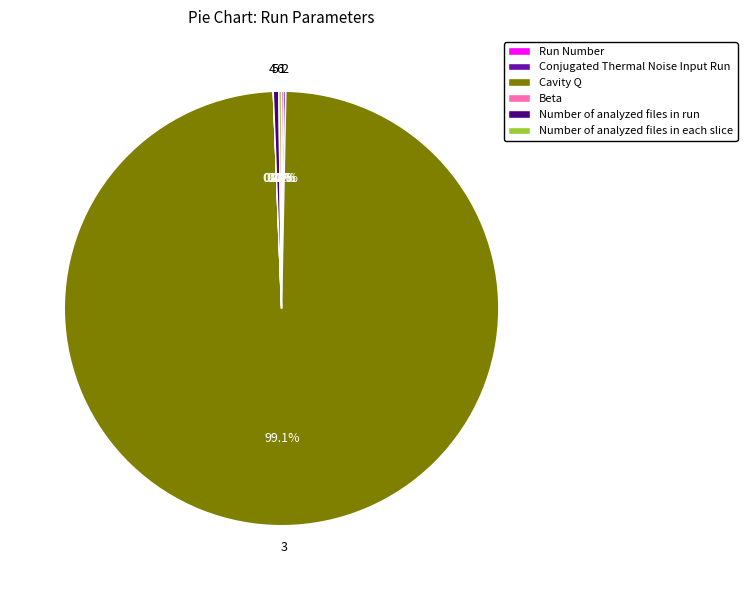

Which category has the biggest portion of the pie?

Cavity Q